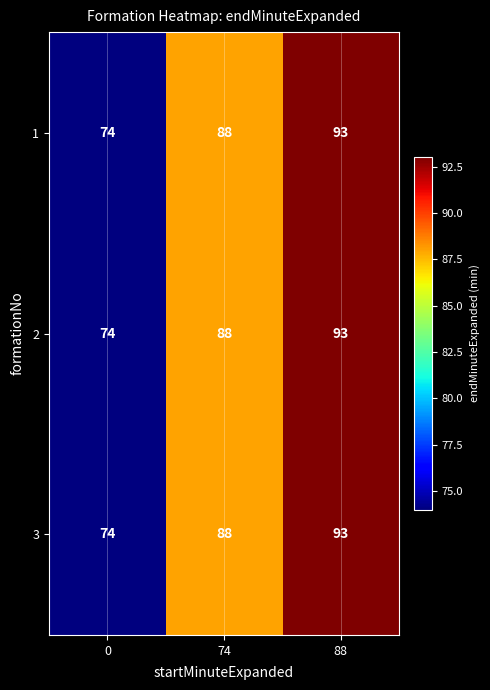

Is it true that 2 equals 74 at 0?

True